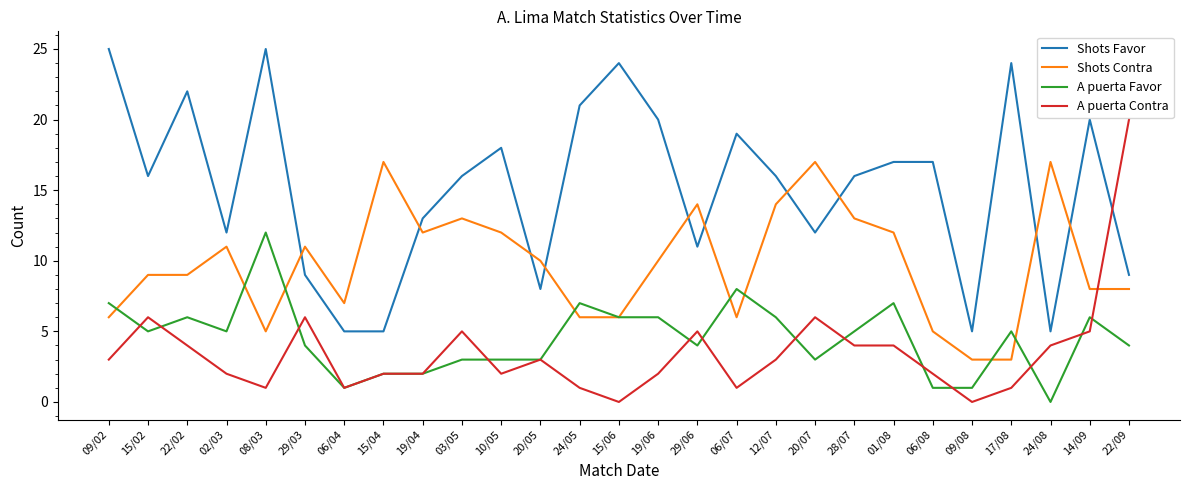

True or false: Shots Favor and A puerta Favor cross at least once.

False